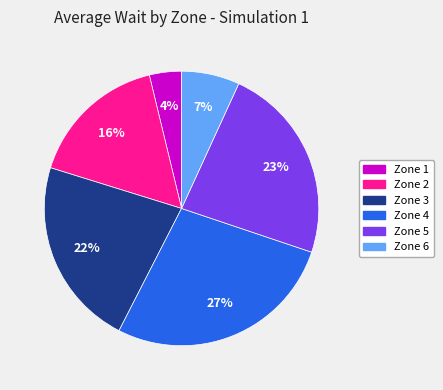

Which category has the biggest portion of the pie?

Zone 4